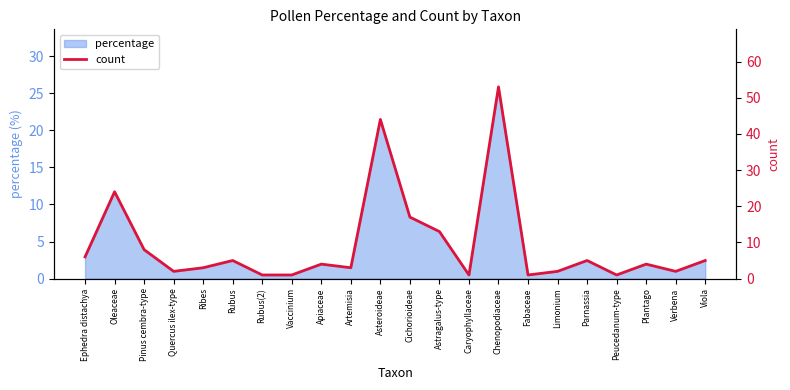

What is the ratio of the value at Chenopodiaceae to the value at Apiaceae?

13.2